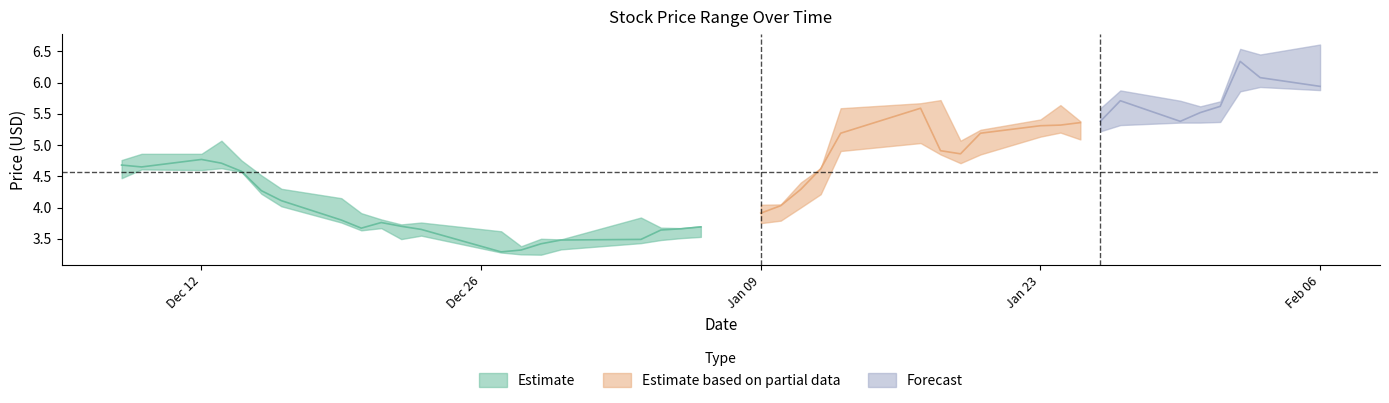

What is the highest value of the Close series?

6.3